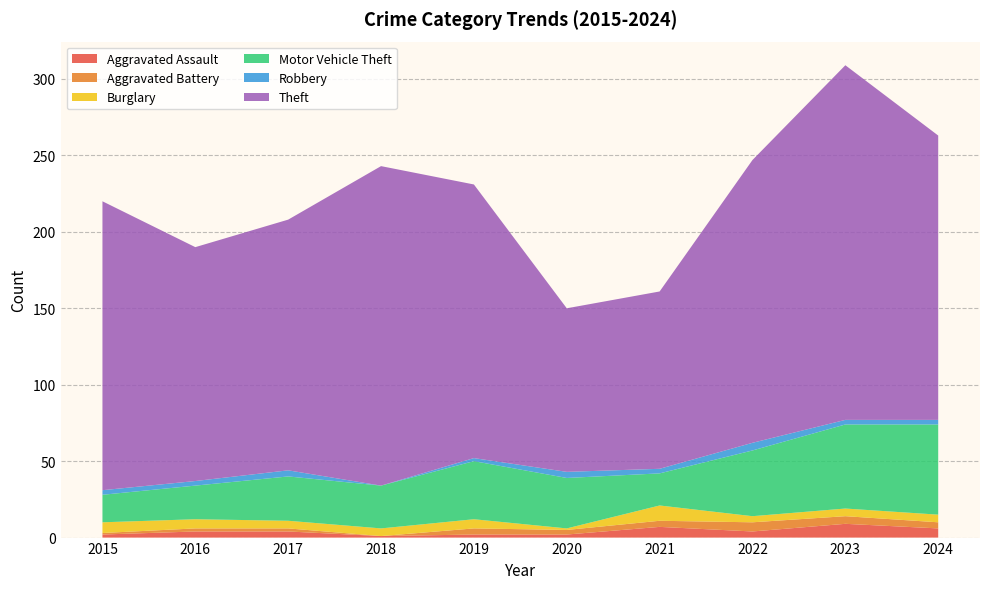

Reading left to right, extract all data points from this chart.

Aggravated Assault: 2	4	4	1	2	2	7	4	9	6
Aggravated Battery: 1	2	2	0	4	3	4	6	5	4
Burglary: 7	6	5	5	6	1	10	4	5	5
Motor Vehicle Theft: 18	22	29	28	38	33	21	43	55	59
Robbery: 3	3	4	0	2	4	3	5	3	3
Theft: 189	153	164	209	179	107	116	185	232	186